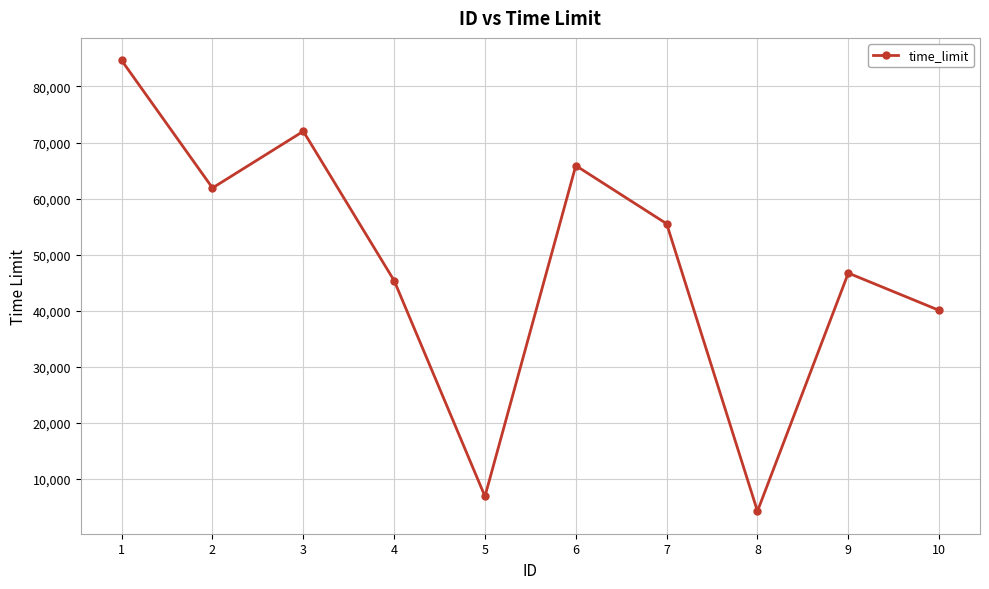

Which has a higher value, 1 or 10?

1